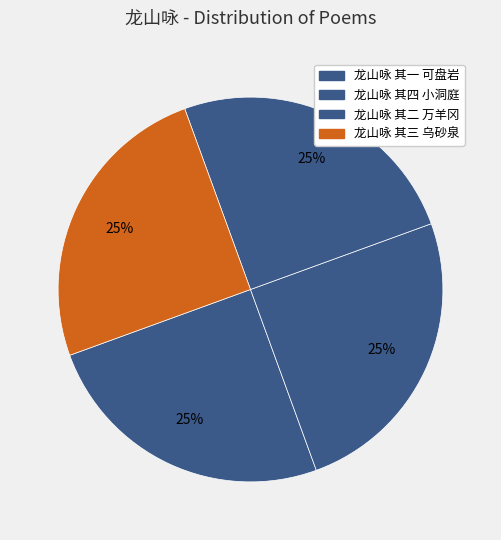

Which category has the biggest portion of the pie?

龙山咏 其四 小洞庭